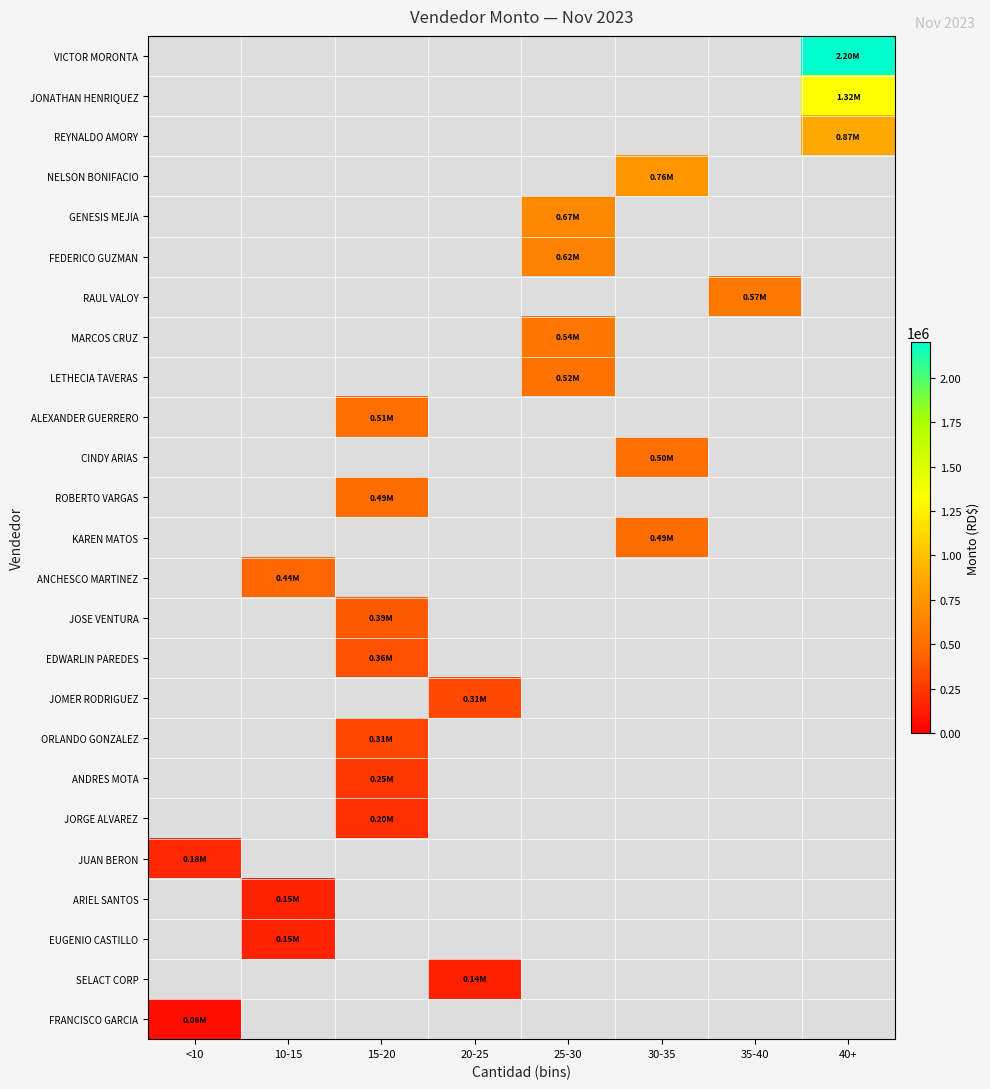

List the series in order of their overall mean, lowest first.

VICTOR MORONTA, JONATHAN HENRIQUEZ, REYNALDO AMORY, NELSON BONIFACIO, GENESIS MEJIA, FEDERICO GUZMAN, RAUL VALOY, MARCOS CRUZ, LETHECIA TAVERAS, ALEXANDER GUERRERO, CINDY ARIAS, ROBERTO VARGAS, KAREN MATOS, ANCHESCO MARTINEZ, JOSE VENTURA, EDWARLIN PAREDES, JOMER RODRIGUEZ, ORLANDO GONZALEZ, ANDRES MOTA, JORGE ALVAREZ, JUAN BERON, ARIEL SANTOS, EUGENIO CASTILLO, SELACT CORP, FRANCISCO GARCIA